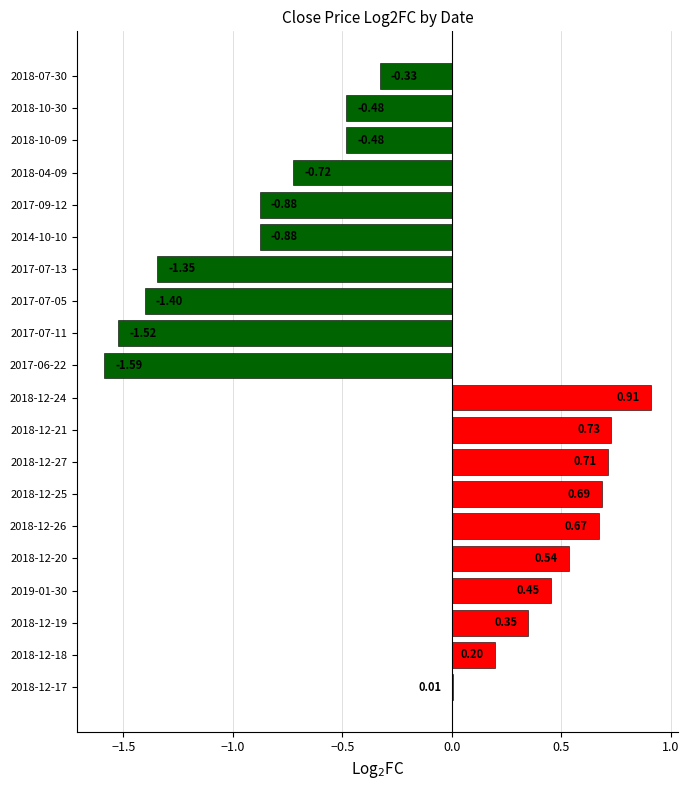

What is the sum of the values at 2018-12-20 and 2017-06-22?

-1.1